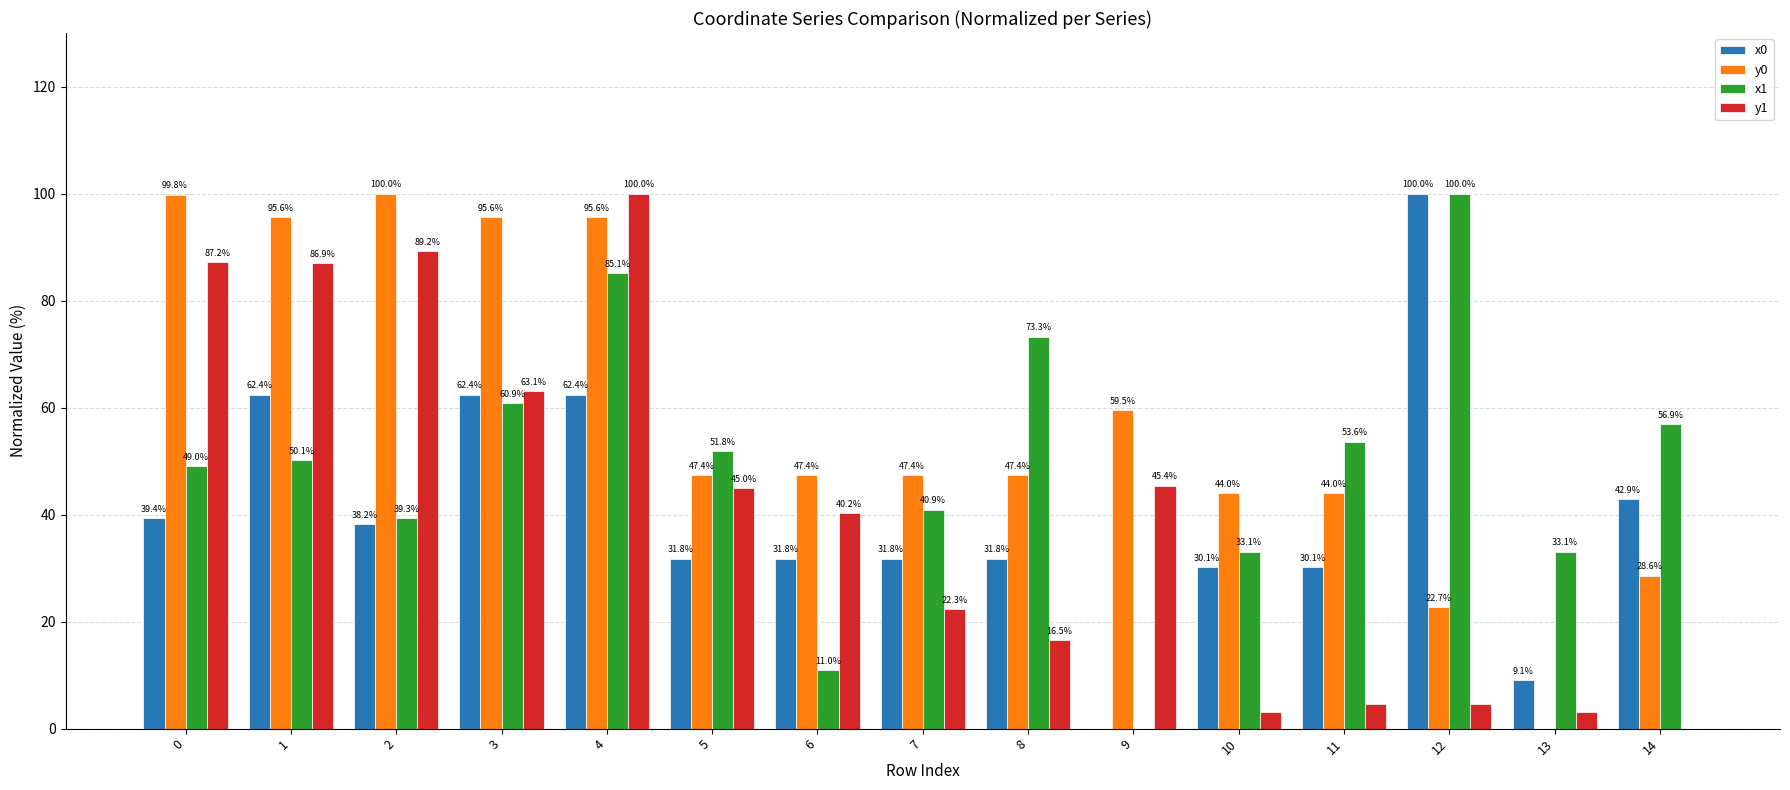

How many groups of bars are there?

15